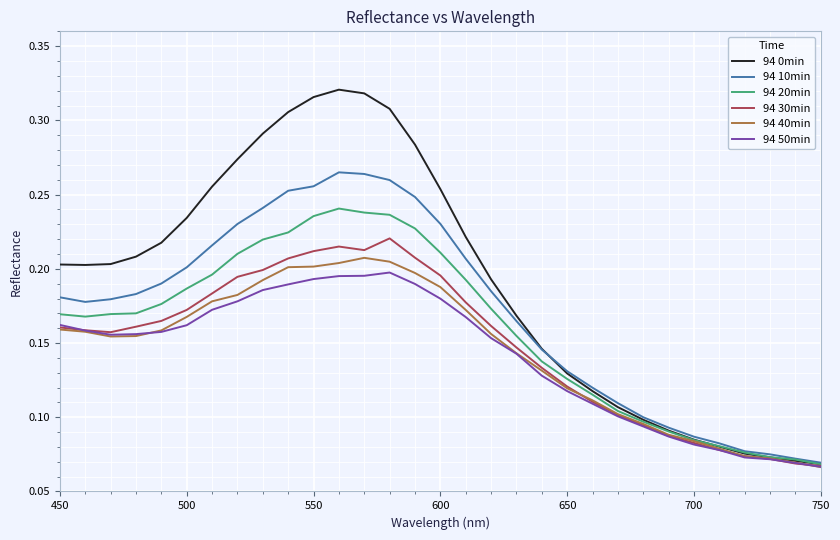

What are all the series names shown in the legend?

94 0min, 94 10min, 94 20min, 94 30min, 94 40min, 94 50min